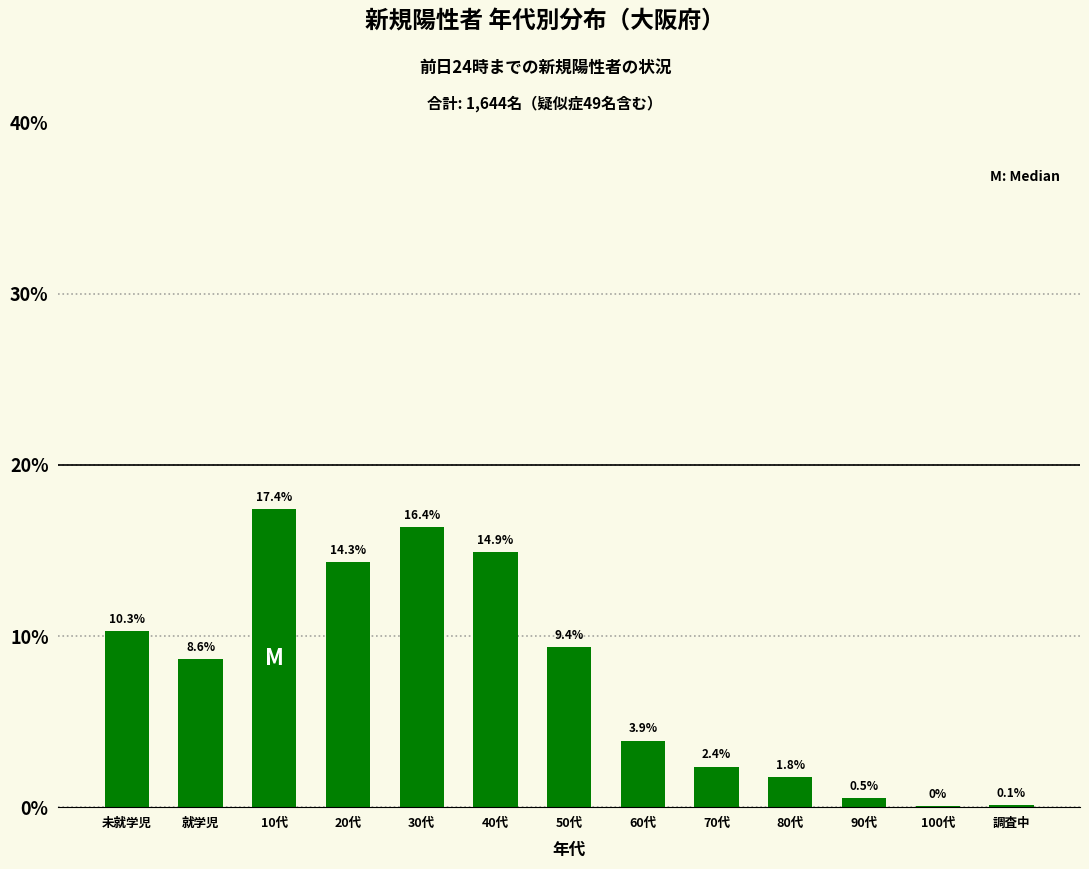

Reading left to right, transcribe all the data shown in this chart.

未就学児=10.3	就学児=8.6	10代=17.4	20代=14.3	30代=16.4	40代=14.9	50代=9.4	60代=3.9	70代=2.4	80代=1.8	90代=0.5	100代=0.1	調査中=0.1